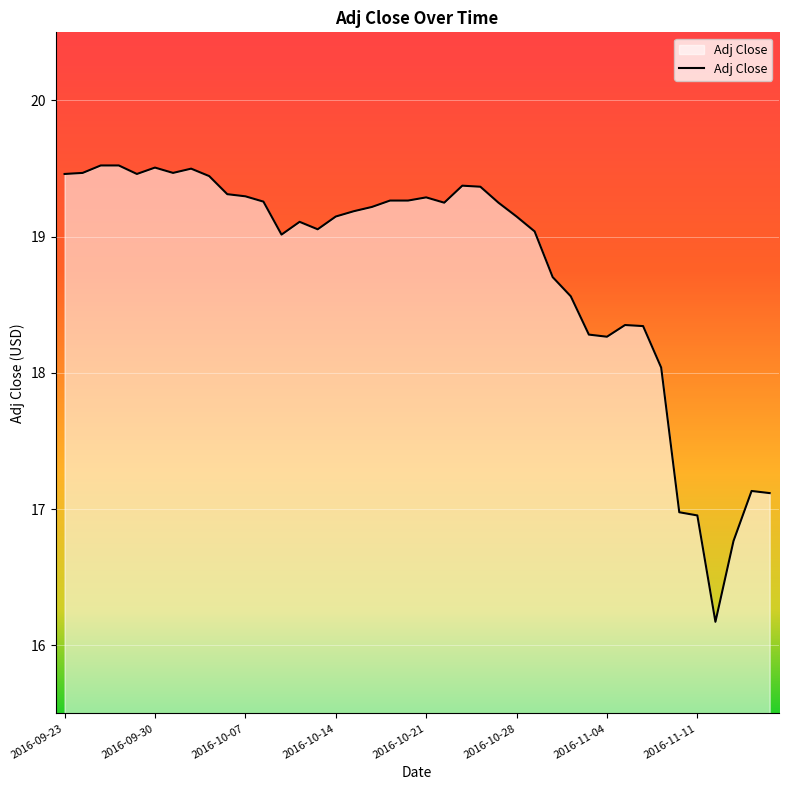

What is the smallest value displayed?

16.2